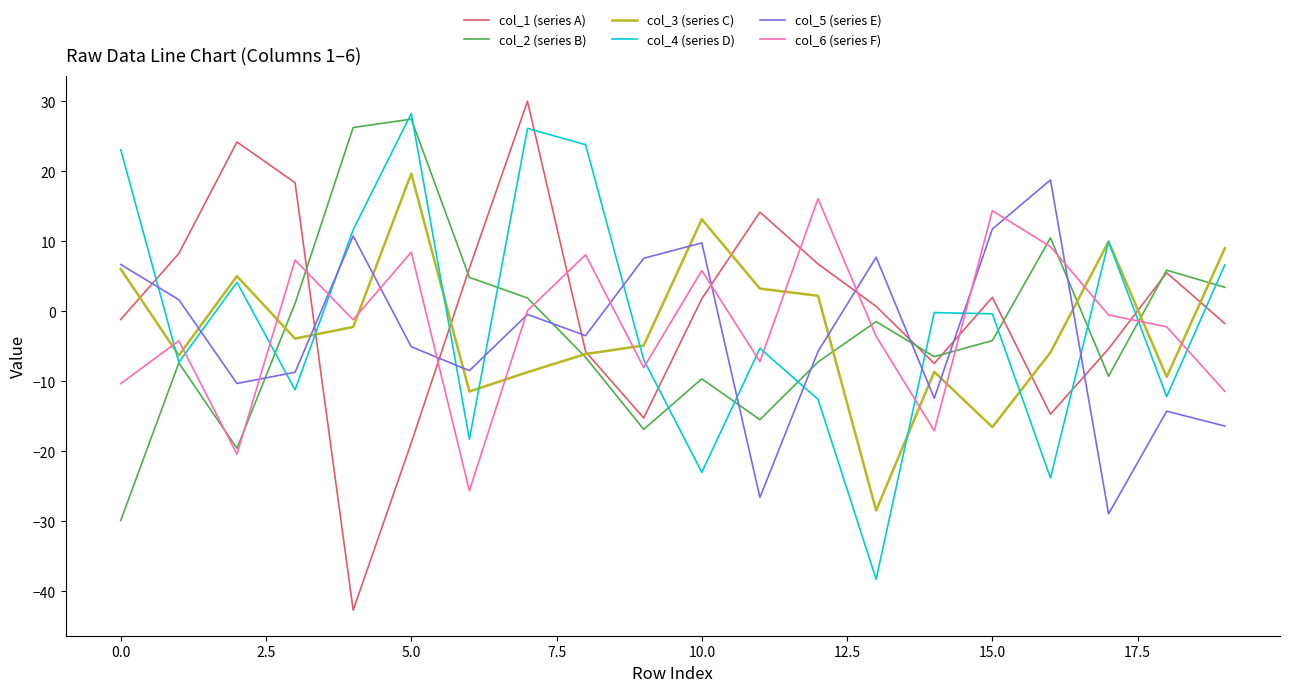

What is the maximum value shown in the chart?

30.0